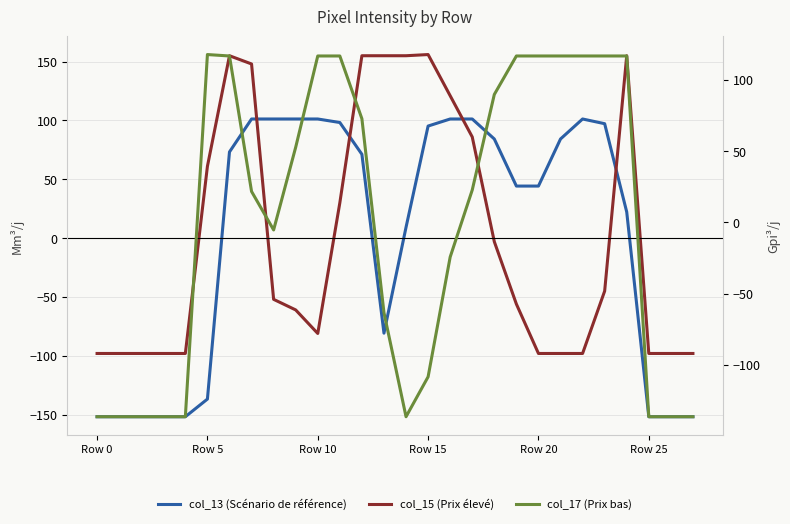

True or false: col_13 (Scénario de référence) has more than 0 points higher than both neighbors.

True